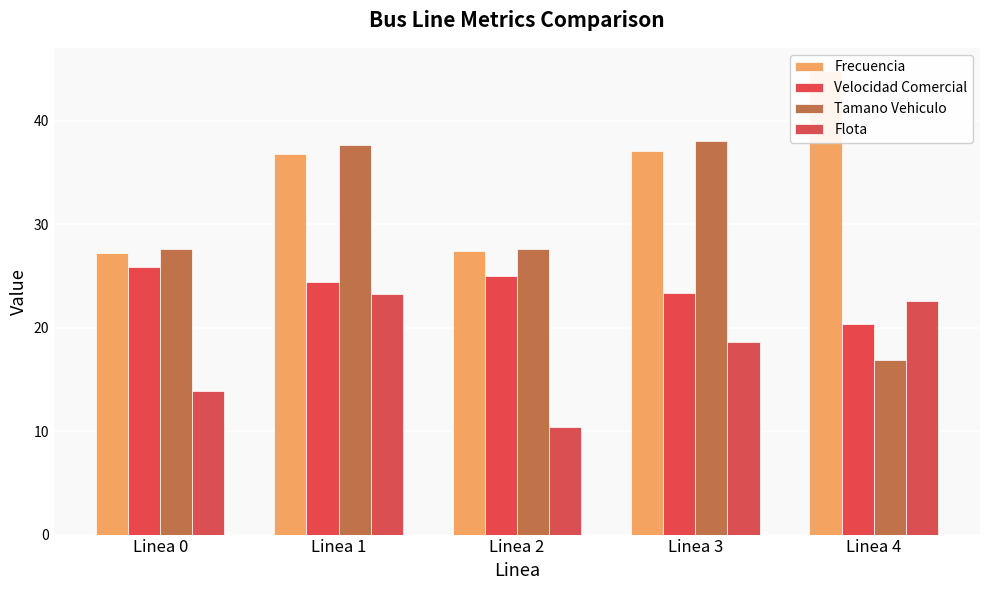

Are the bars horizontal?

No